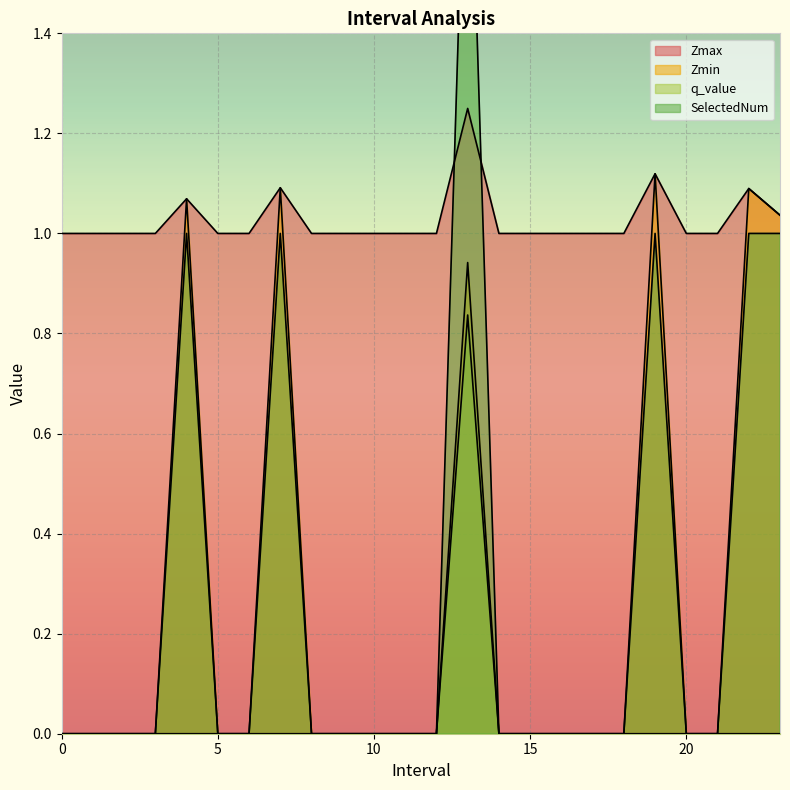

Reading left to right, what are all the values shown in this chart?

Zmax: 1.0	1.0	1.0	1.0	1.1	1.0	1.0	1.1	1.0	1.0	1.0	1.0	1.0	1.2	1.0	1.0	1.0	1.0	1.0	1.1	1.0	1.0	1.1	1.0
Zmin: 0.0	0.0	0.0	0.0	1.1	0.0	0.0	1.1	0.0	0.0	0.0	0.0	0.0	0.9	0.0	0.0	0.0	0.0	0.0	1.1	0.0	0.0	1.1	1.0
q_value: 0.0	0.0	0.0	0.0	0.0	0.0	0.0	0.0	0.0	0.0	0.0	0.0	0.0	0.8	0.0	0.0	0.0	0.0	0.0	0.0	0.0	0.0	0.0	0.0
SelectedNum: 0.0	0.0	0.0	0.0	1.0	0.0	0.0	1.0	0.0	0.0	0.0	0.0	0.0	2.0	0.0	0.0	0.0	0.0	0.0	1.0	0.0	0.0	1.0	1.0